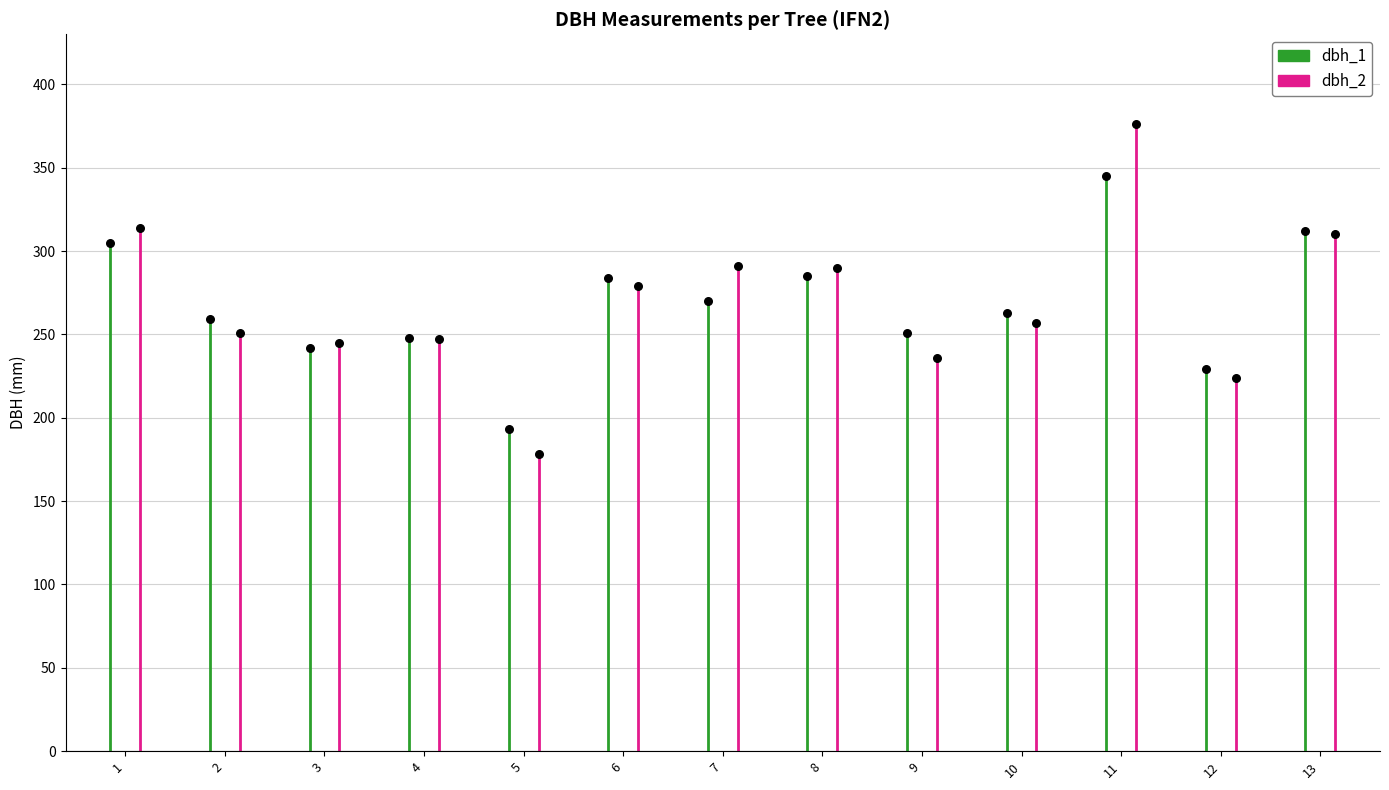

Is the value of dbh_2 at 2 greater than the value of dbh_1_bar at 12?

Yes